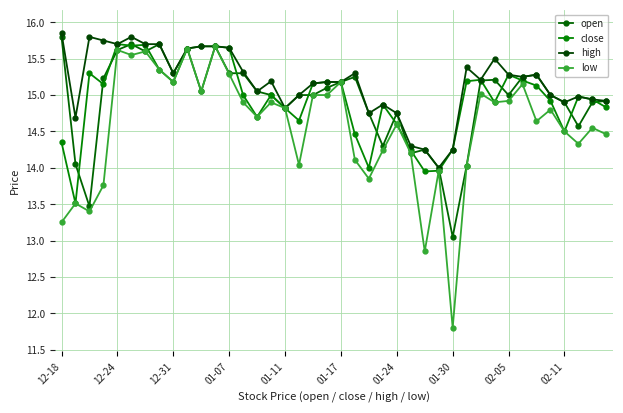

How many distinct data groups are displayed?

4